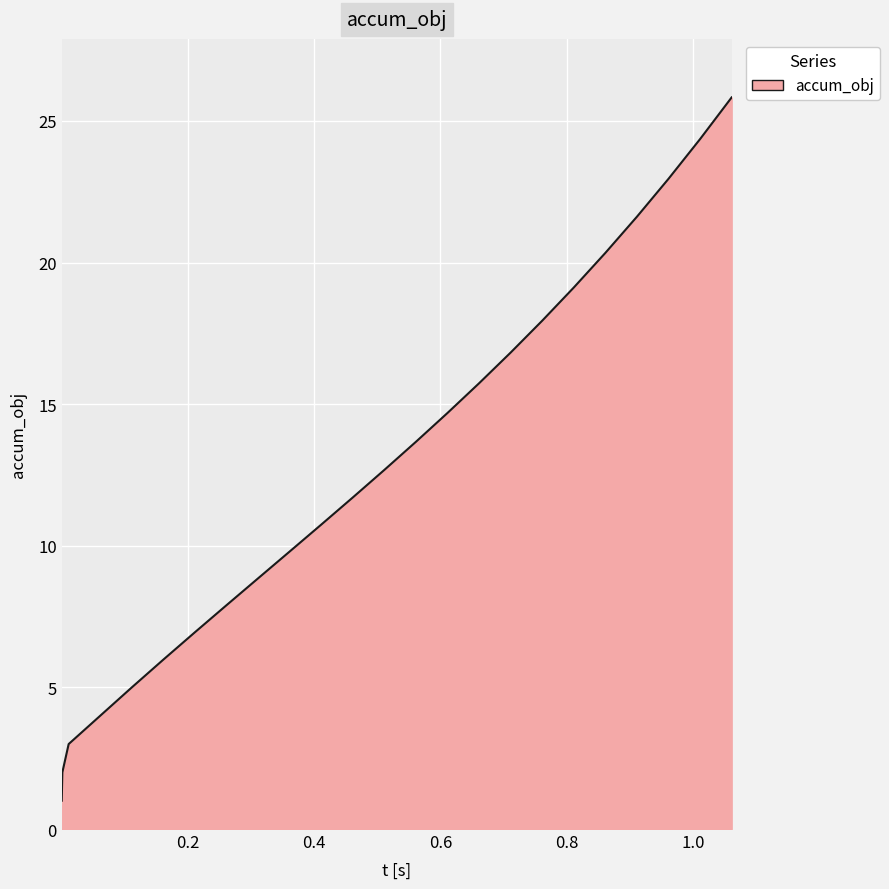

How many values are below 12?

12